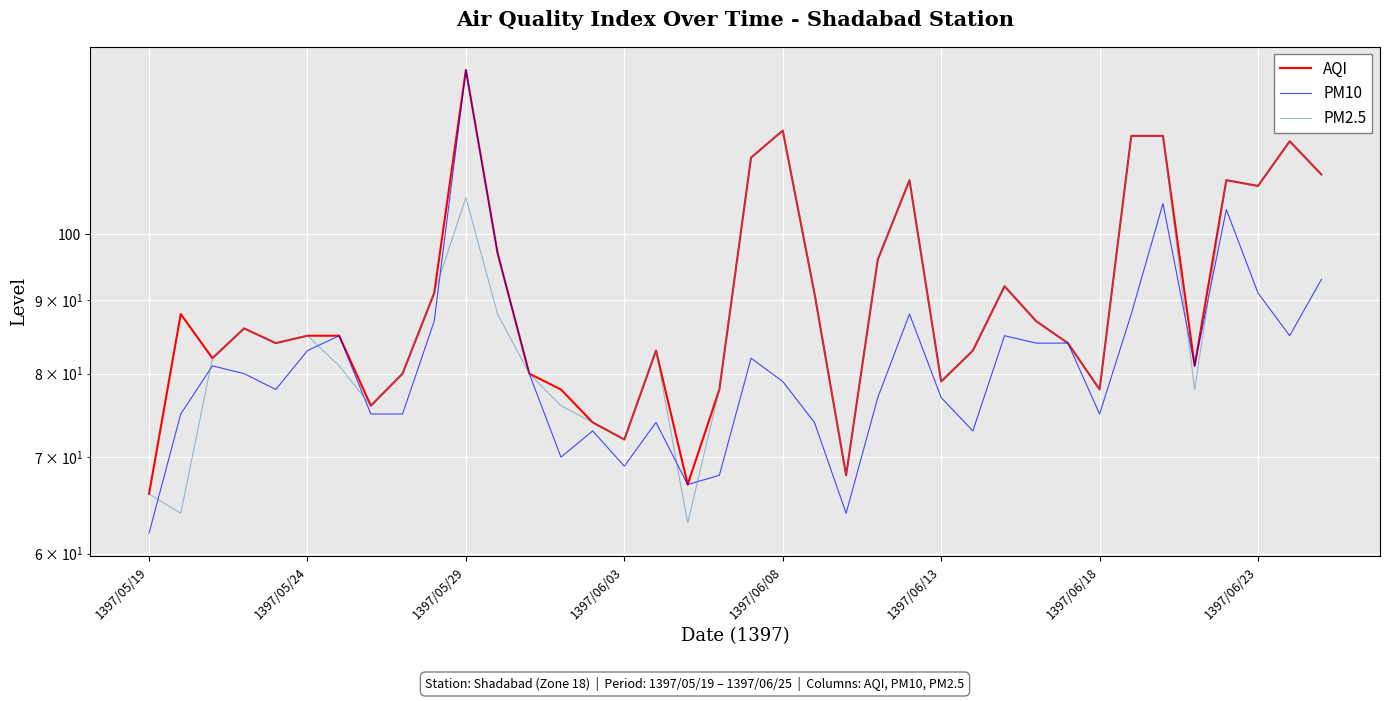

True or false: PM10 and PM2.5 cross at least once.

True